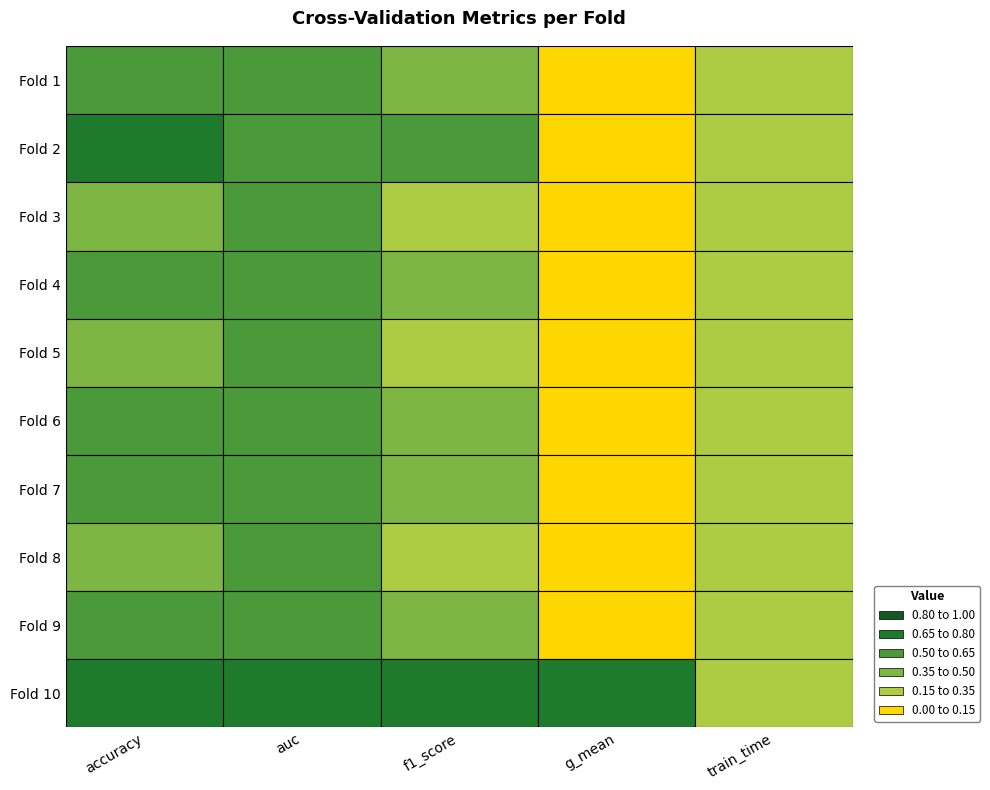

Reading left to right, transcribe all the data shown in this chart.

1: 0=0.5	1=0.7	2=0.4	3=0.6	4=0.5	5=0.5	6=0.6	7=0.5	8=0.6	9=0.8
2: 0=0.5	1=0.5	2=0.5	3=0.5	4=0.5	5=0.5	6=0.5	7=0.5	8=0.5	9=0.8
3: 0=0.4	1=0.5	2=0.3	3=0.5	4=0.3	5=0.4	6=0.5	7=0.3	8=0.5	9=0.8
4: 0=0.0	1=0.0	2=0.0	3=0.0	4=0.0	5=0.0	6=0.0	7=0.0	8=0.0	9=0.8
5: 0=0.2	1=0.2	2=0.2	3=0.2	4=0.2	5=0.2	6=0.2	7=0.2	8=0.2	9=0.3